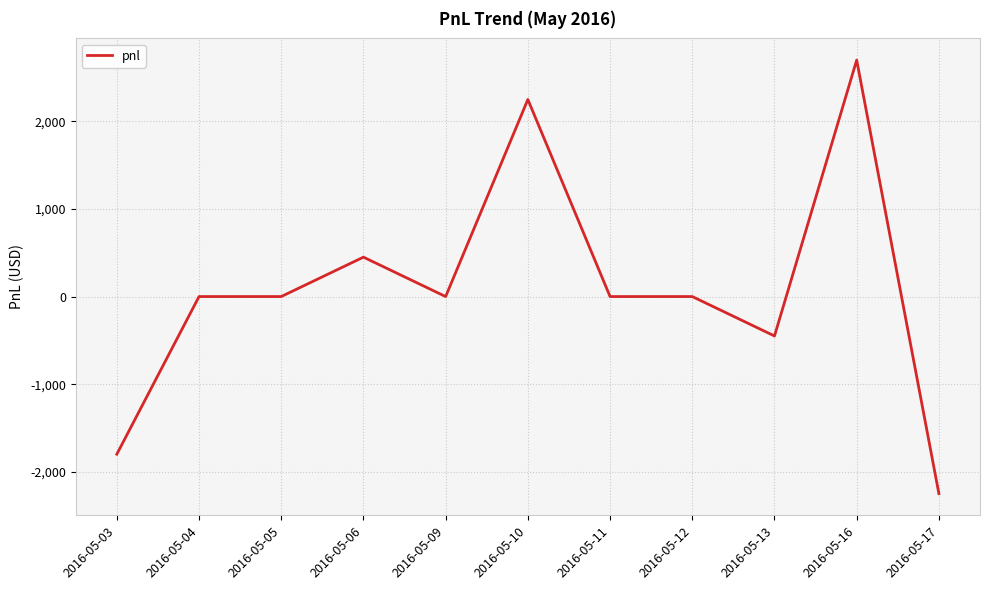

Between 2016-05-04 and 2016-05-06, which is larger?

2016-05-06